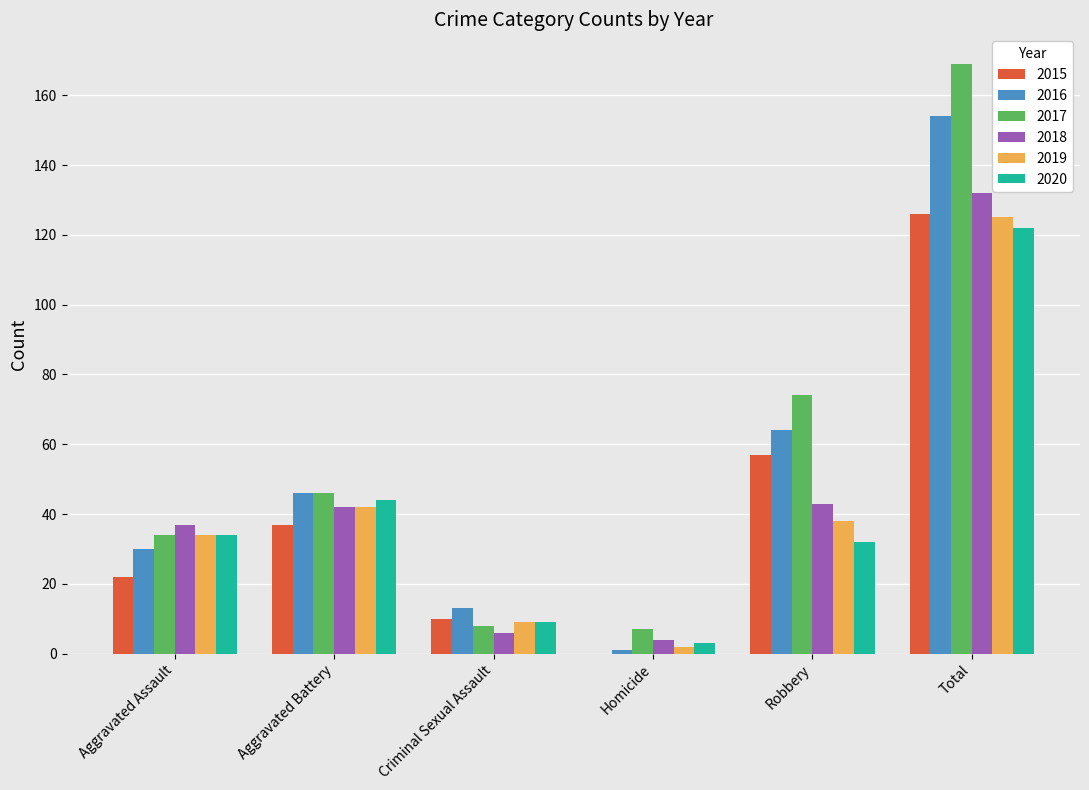

How many series are shown in this chart?

6